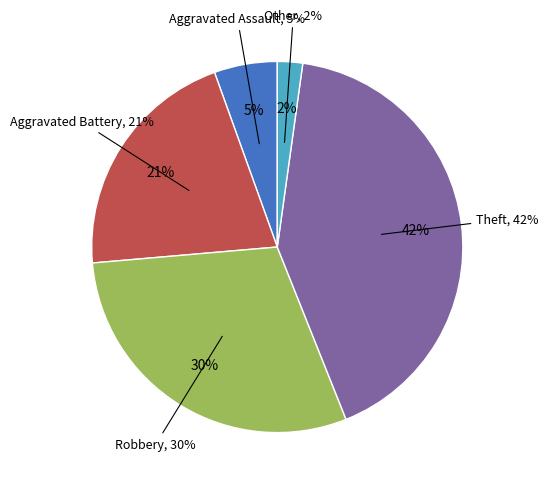

To the nearest percent, what is the average slice percentage?

20%